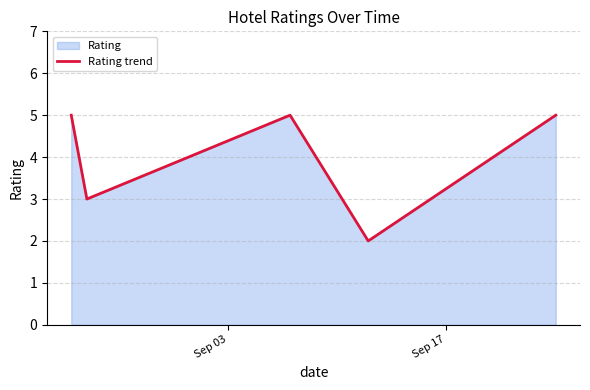

True or false: the data has more than 0 interior local peaks.

True